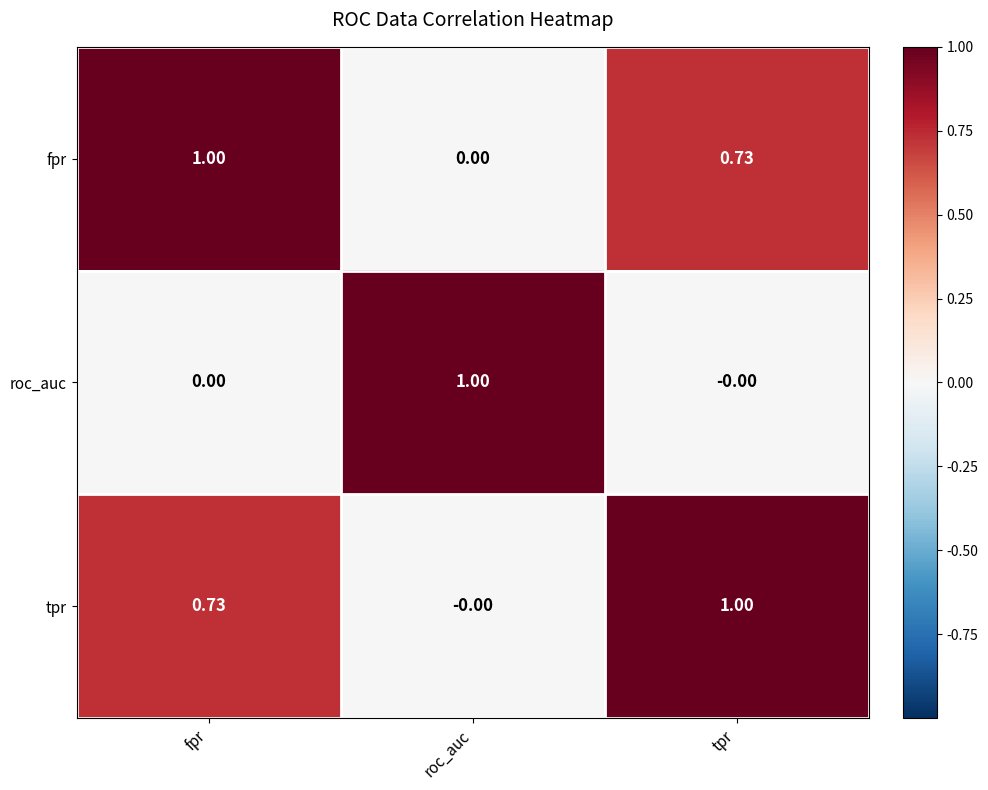

What is the difference between the highest and lowest values at tpr?

1.0